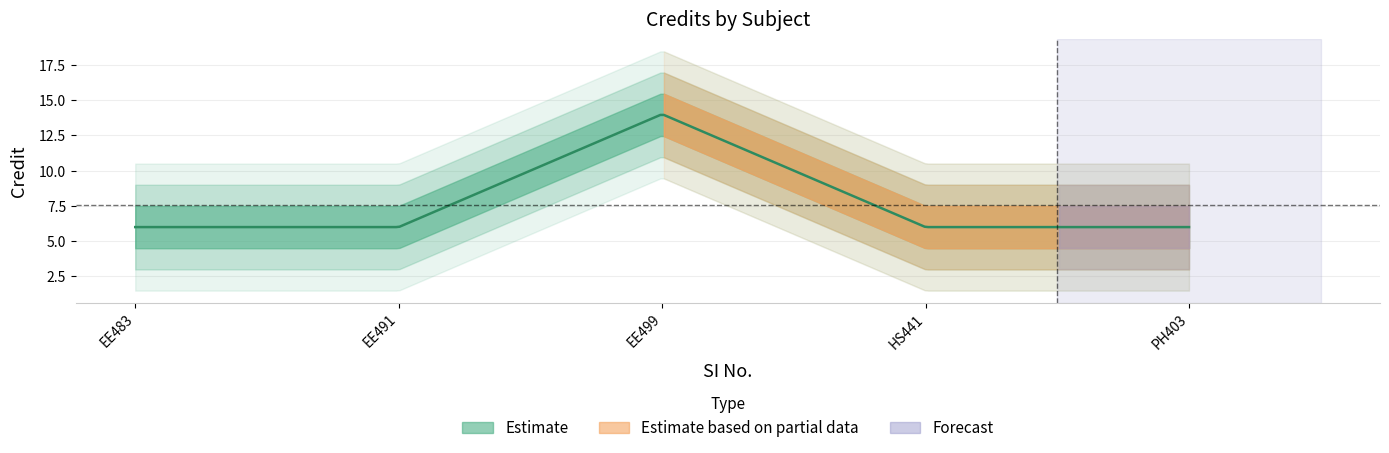

What is the smallest value displayed?

6